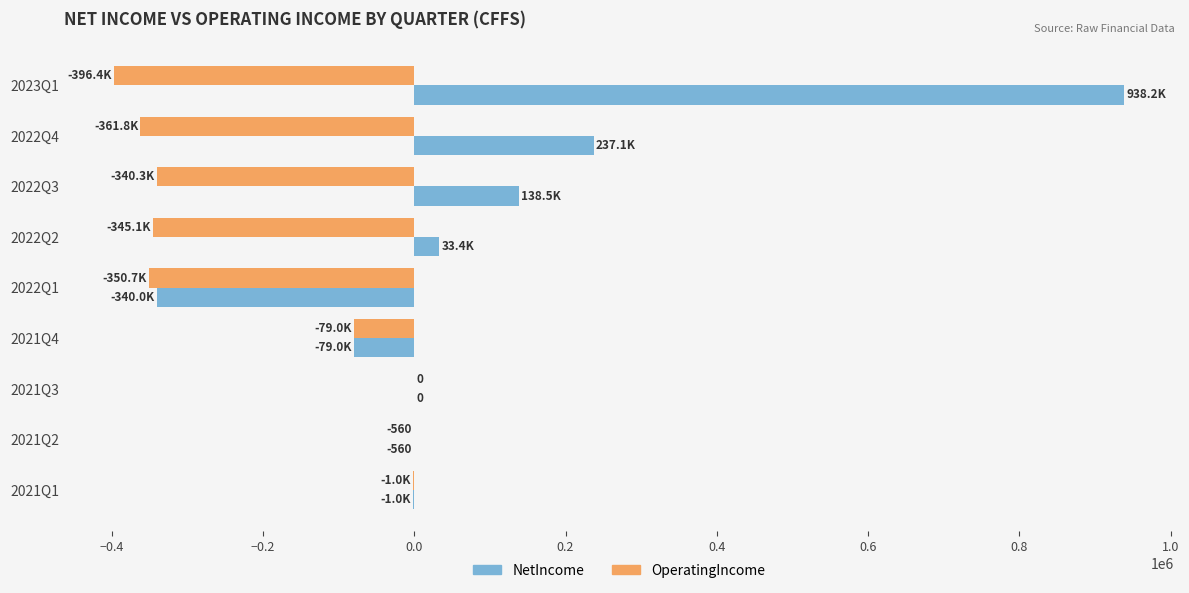

The value of NetIncome at 2022Q3 is 212859. True or false?

False